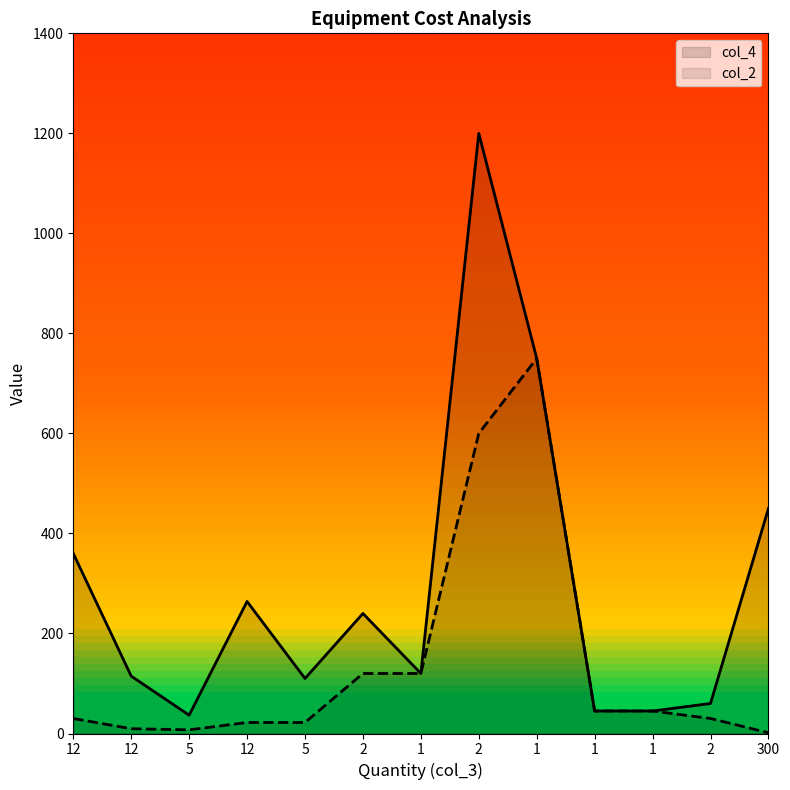

What is the total value across all series at 300?

451.5